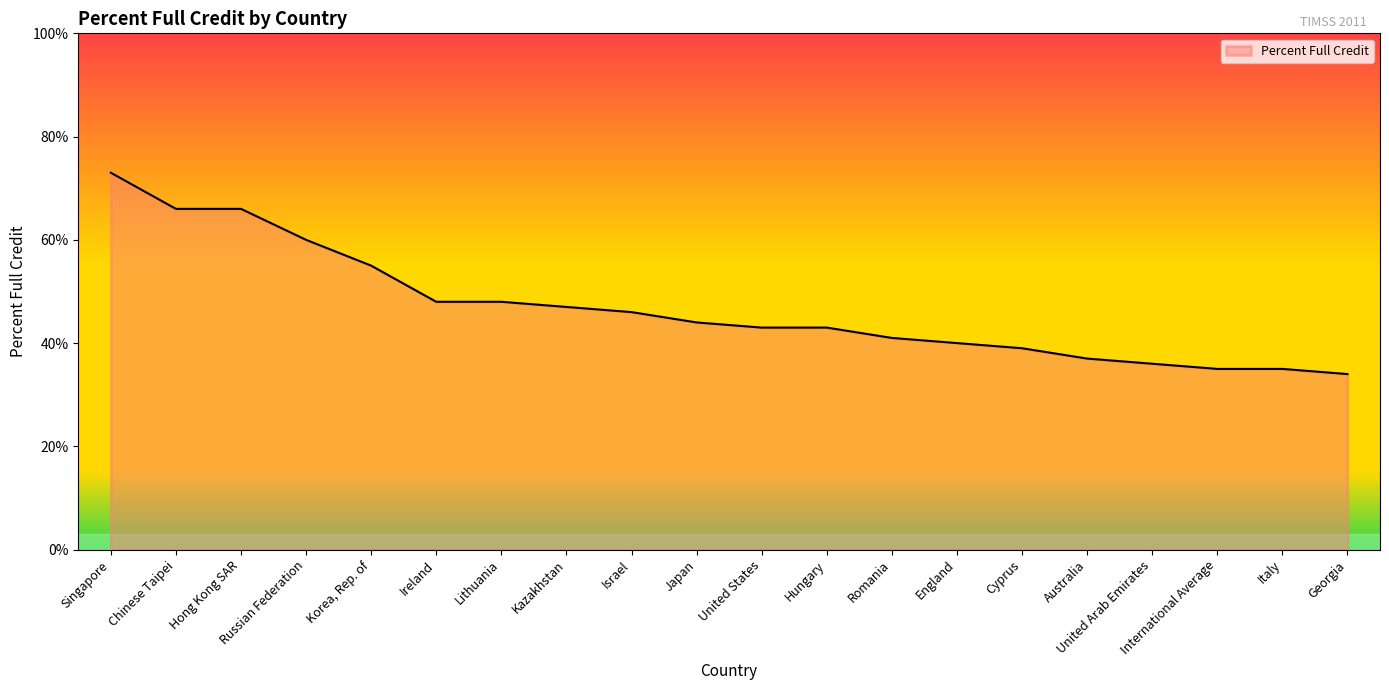

The value at Israel is 46. True or false?

True